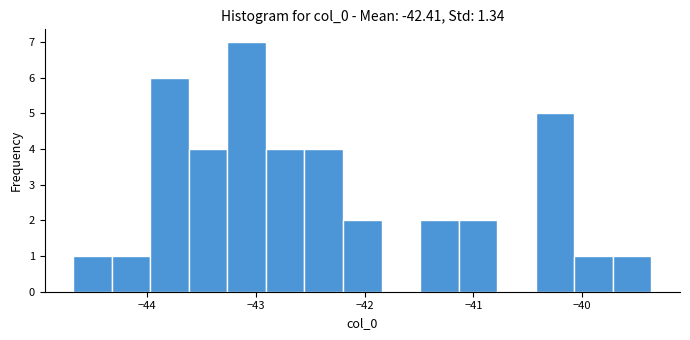

Read against the x-axis, roughly where is the centre of the tallest bar?

-43.1